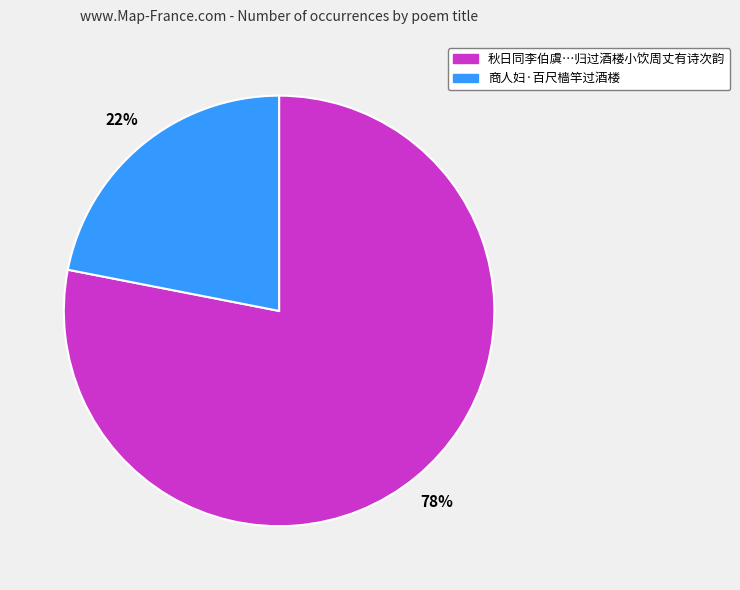

Is there a majority slice in this chart?

Yes